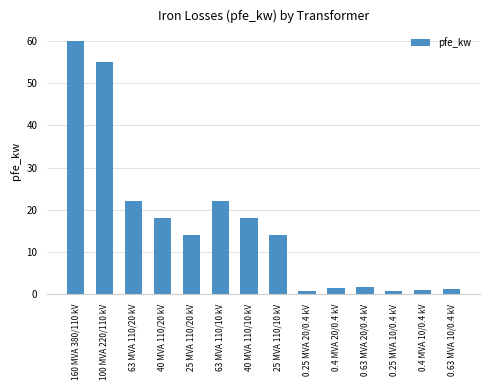

What is the greatest value displayed?

60.0